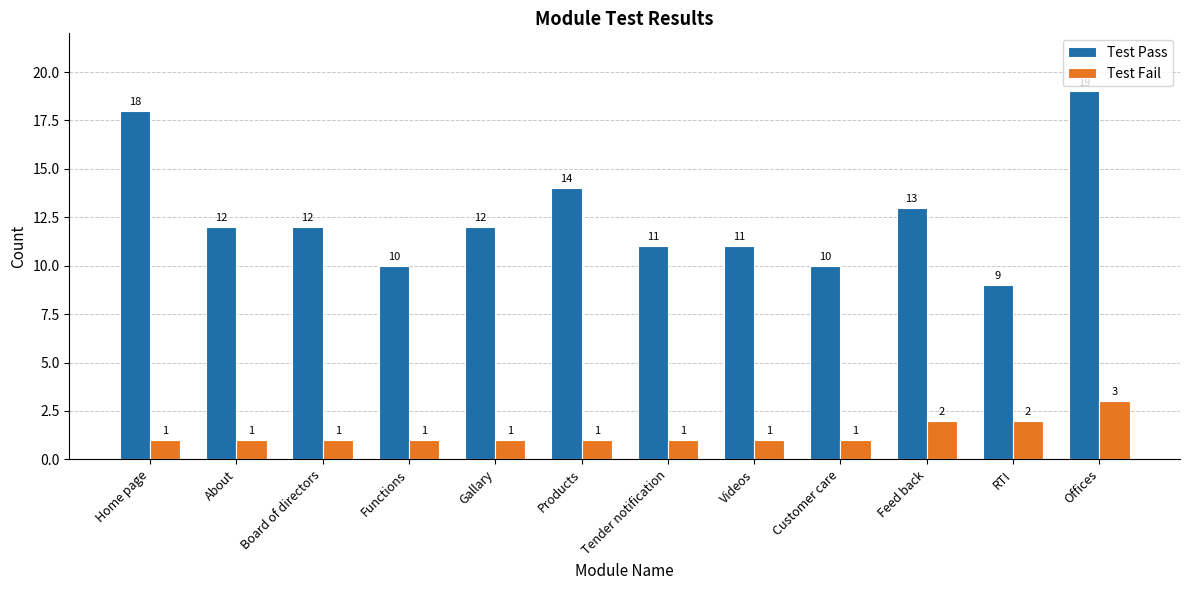

What is the difference between the maximum and minimum values in the Test Pass series?

10